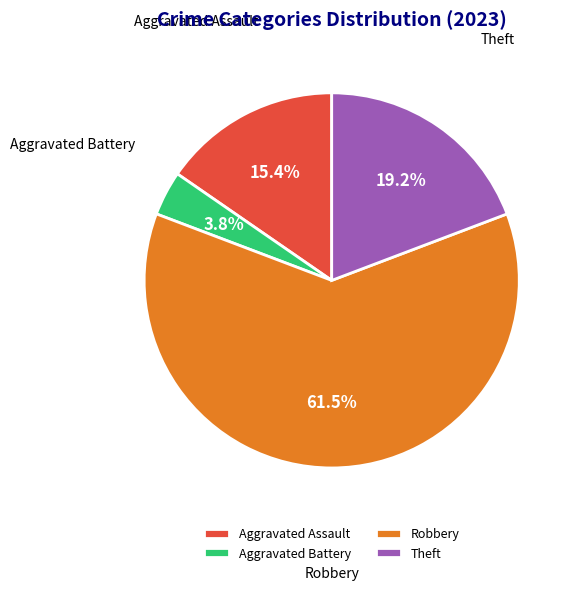

What is the total percentage of Robbery and Aggravated Battery?

65.4%